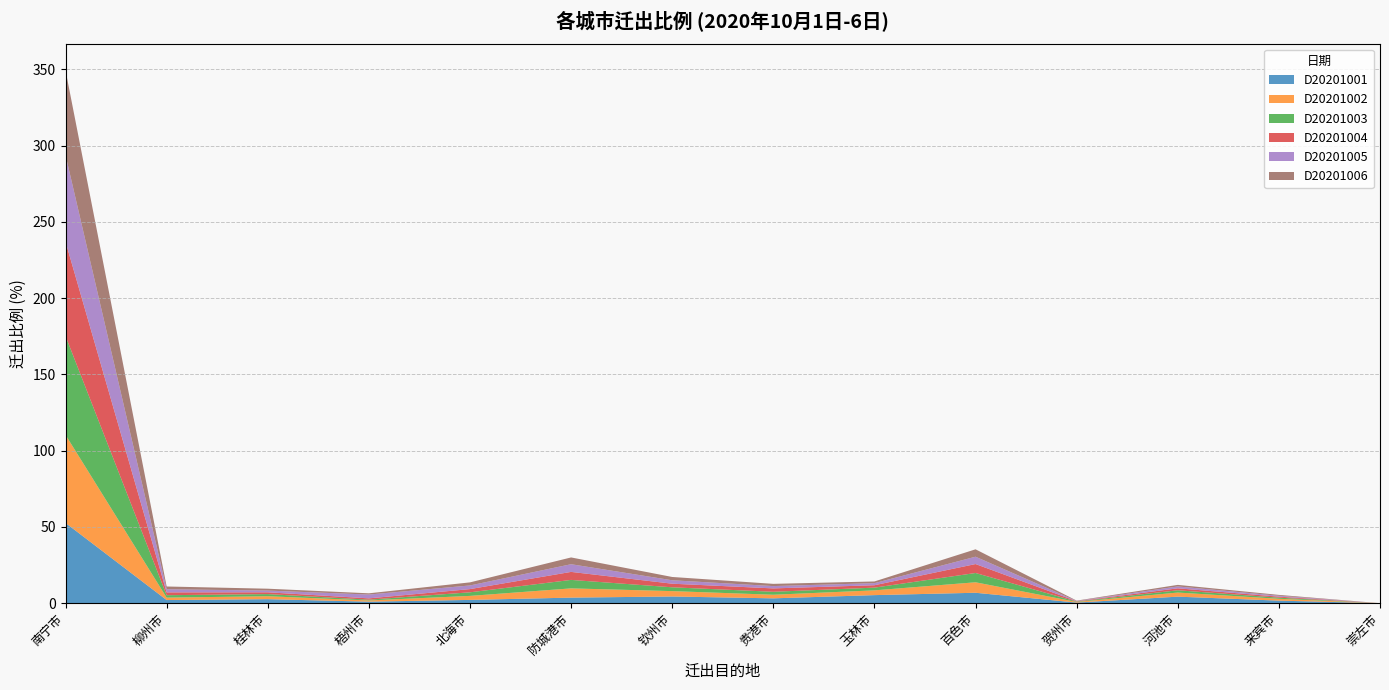

Reading right to left, what are all the values shown in this chart?

D20201001: 崇左市=0.0	来宾市=1.7	河池市=4.3	贺州市=0.4	百色市=6.8	玉林市=5.3	贵港市=3.2	钦州市=4.4	防城港市=3.6	北海市=2.1	梧州市=1.0	桂林市=2.6	柳州市=2.0	南宁市=52.6
D20201002: 崇左市=0.0	来宾市=1.2	河池市=2.7	贺州市=0.4	百色市=6.9	玉林市=3.1	贵港市=2.4	钦州市=3.5	防城港市=6.0	北海市=2.6	梧州市=0.8	桂林市=1.9	柳州市=1.6	南宁市=57.8
D20201003: 崇左市=0.0	来宾市=0.7	河池市=1.5	贺州市=0.3	百色市=6.1	玉林市=1.8	贵港市=1.9	钦州市=2.5	防城港市=5.6	北海市=2.4	梧州市=0.5	桂林市=1.4	柳州市=1.6	南宁市=64.8
D20201004: 崇左市=0.0	来宾市=0.7	河池市=1.3	贺州市=0.2	百色市=5.9	玉林市=1.6	贵港市=2.2	钦州市=2.4	防城港市=5.2	北海市=2.1	梧州市=0.8	桂林市=1.2	柳州市=1.9	南宁市=61.9
D20201005: 崇左市=0.0	来宾市=0.6	河池市=1.2	贺州市=0.2	百色市=4.8	玉林市=1.4	贵港市=1.5	钦州市=2.2	防城港市=5.0	北海市=2.4	梧州市=2.5	桂林市=1.1	柳州市=2.1	南宁市=56.8
D20201006: 崇左市=0.0	来宾市=0.6	河池市=1.0	贺州市=0.2	百色市=4.8	玉林市=1.1	贵港市=1.5	钦州市=2.2	防城港市=4.4	北海市=2.0	梧州市=0.8	桂林市=1.2	柳州市=1.8	南宁市=55.6